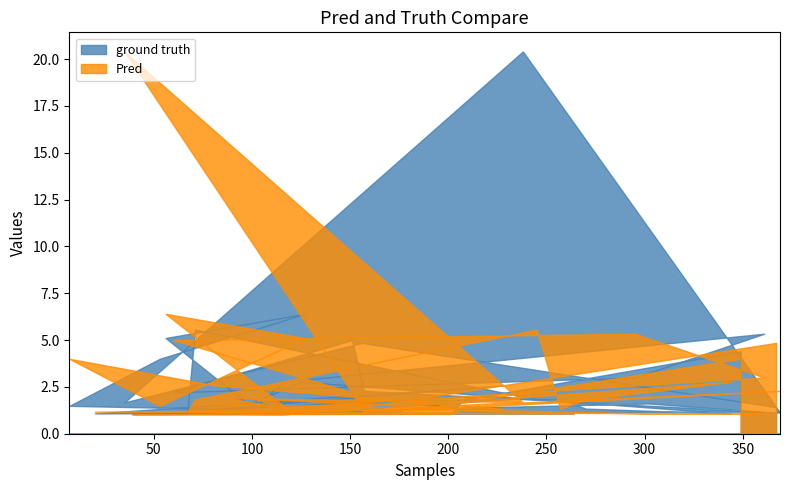

List the series in order of their overall mean, highest first.

ground truth, Pred